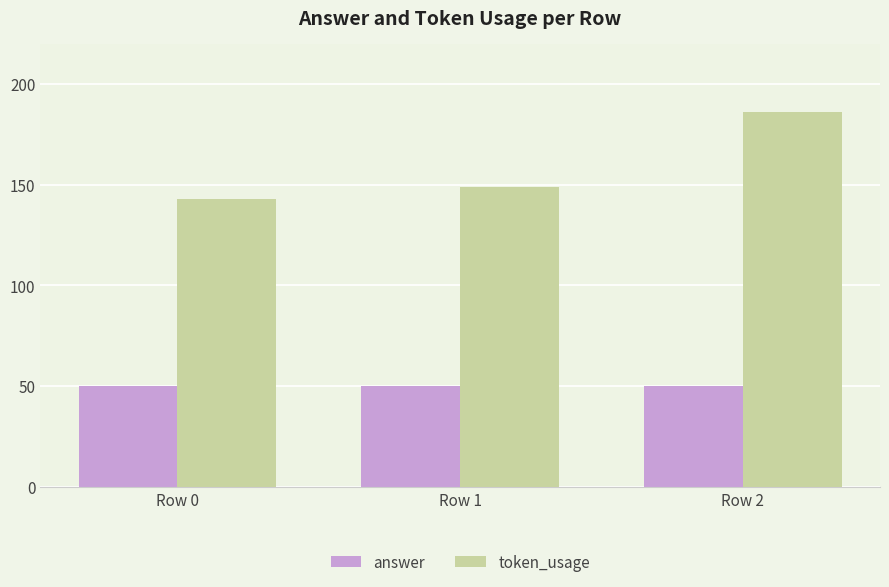

At Row 2, list the series in order from largest to smallest.

token_usage, answer